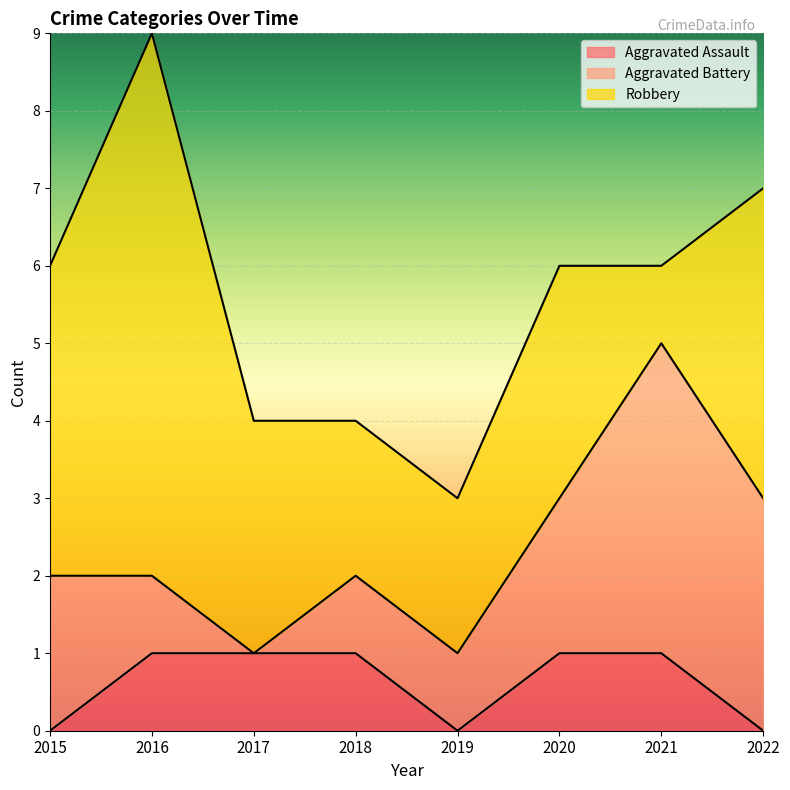

Which series has the largest total across all categories?

Robbery